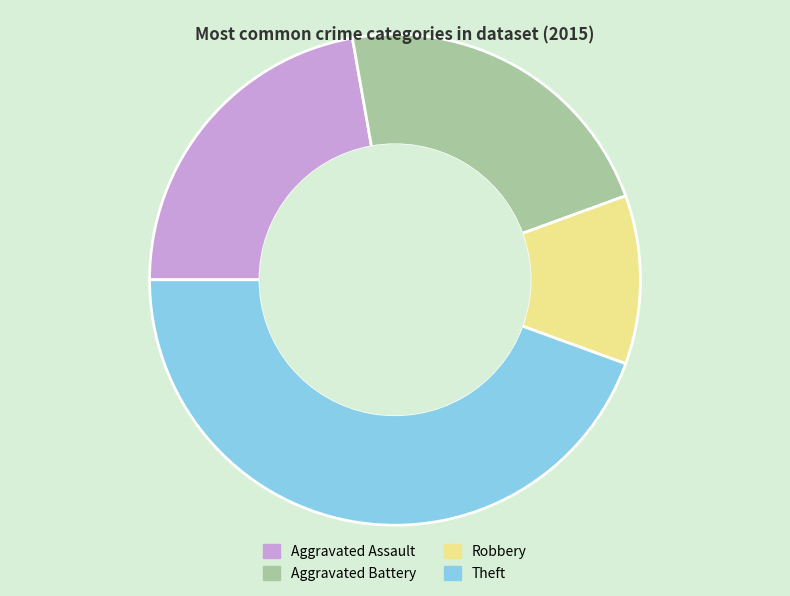

Which slice is the smallest?

Robbery